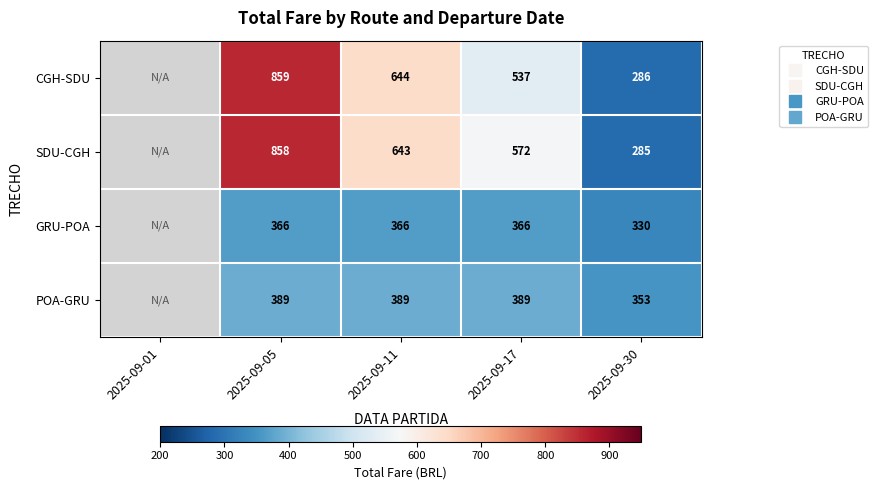

Which series has the largest total across all categories?

SDU-CGH